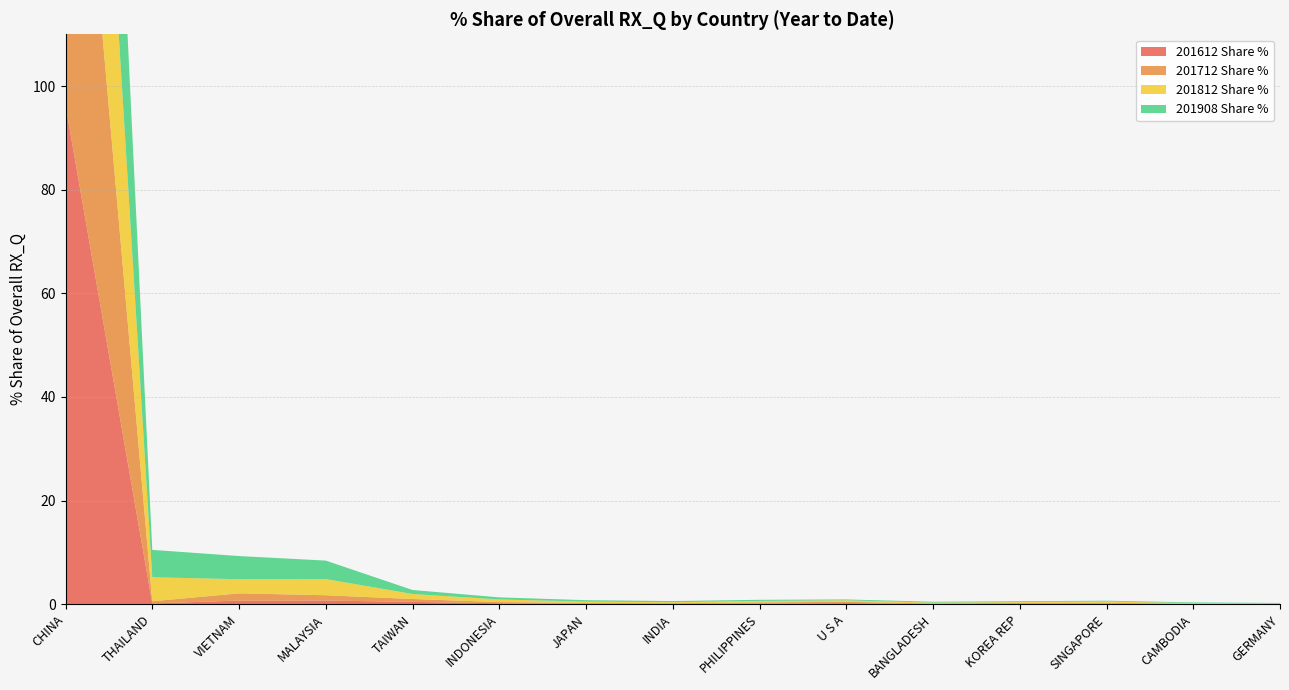

Reading left to right, list all the values displayed in this chart.

201612 Share %: 96.3	0.2	0.7	0.7	0.5	0.2	0.1	0.1	0.1	0.2	0.1	0.1	0.1	0.0	0.0
201712 Share %: 94.6	0.4	1.4	1.0	0.6	0.2	0.2	0.1	0.2	0.3	0.1	0.1	0.2	0.1	0.0
201812 Share %: 85.4	4.6	2.7	3.1	1.0	0.5	0.3	0.2	0.3	0.3	0.2	0.2	0.2	0.1	0.1
201908 Share %: 83.1	5.3	4.5	3.6	0.8	0.4	0.3	0.2	0.2	0.2	0.2	0.2	0.2	0.1	0.1